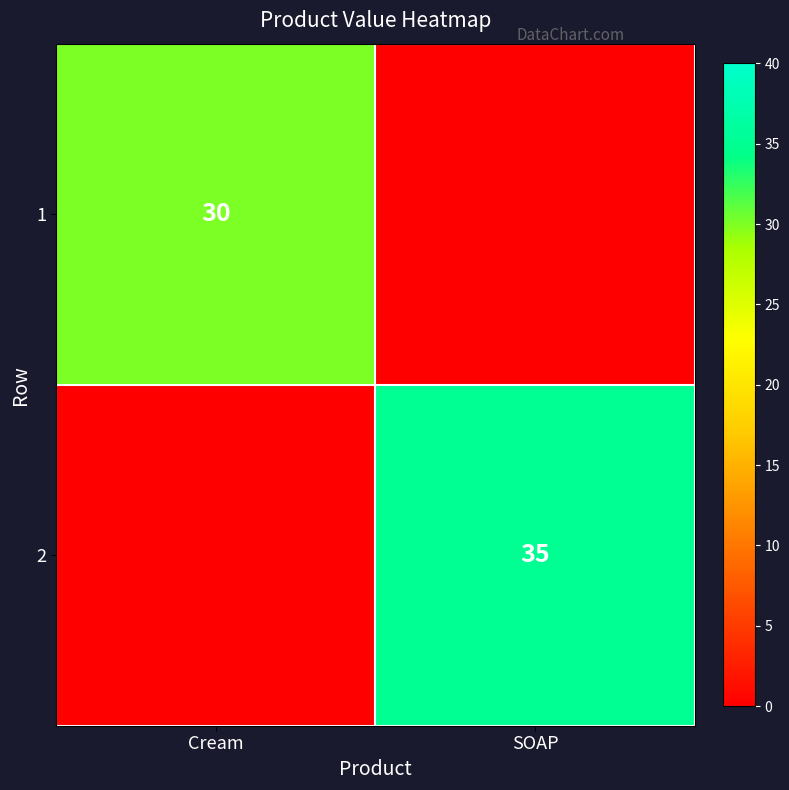

Is the value of 2 at SOAP greater than the value of 1 at Cream?

Yes